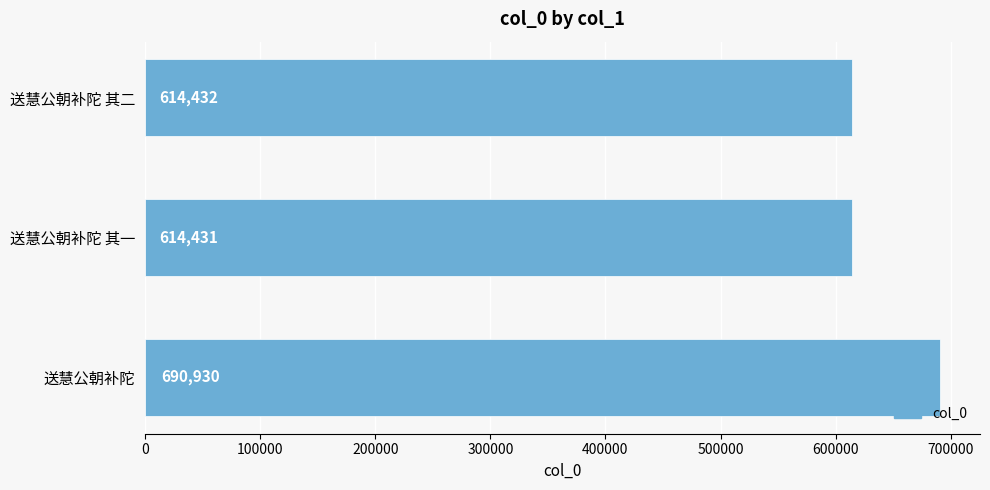

List the labels in order of value, largest first.

送慧公朝补陀, 送慧公朝补陀 其二, 送慧公朝补陀 其一